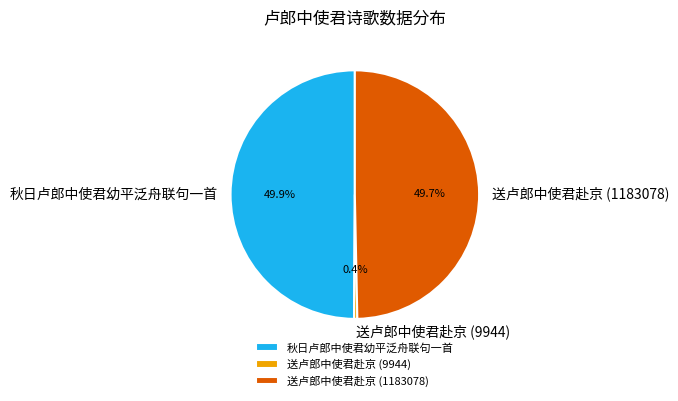

To the nearest percent, what percentage of the pie is 送卢郎中使君赴京 (1183078)?

50%